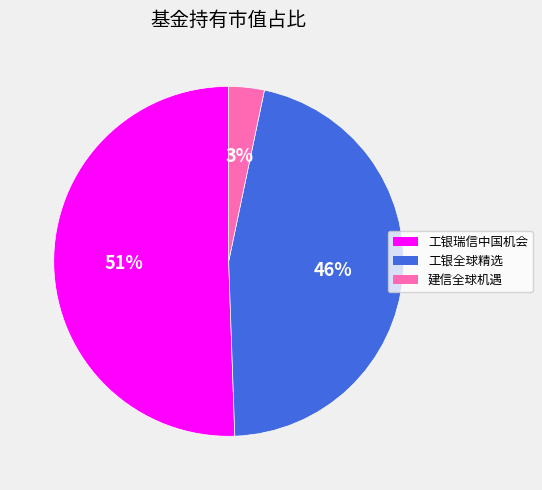

To the nearest percent, what is the average slice percentage?

33%